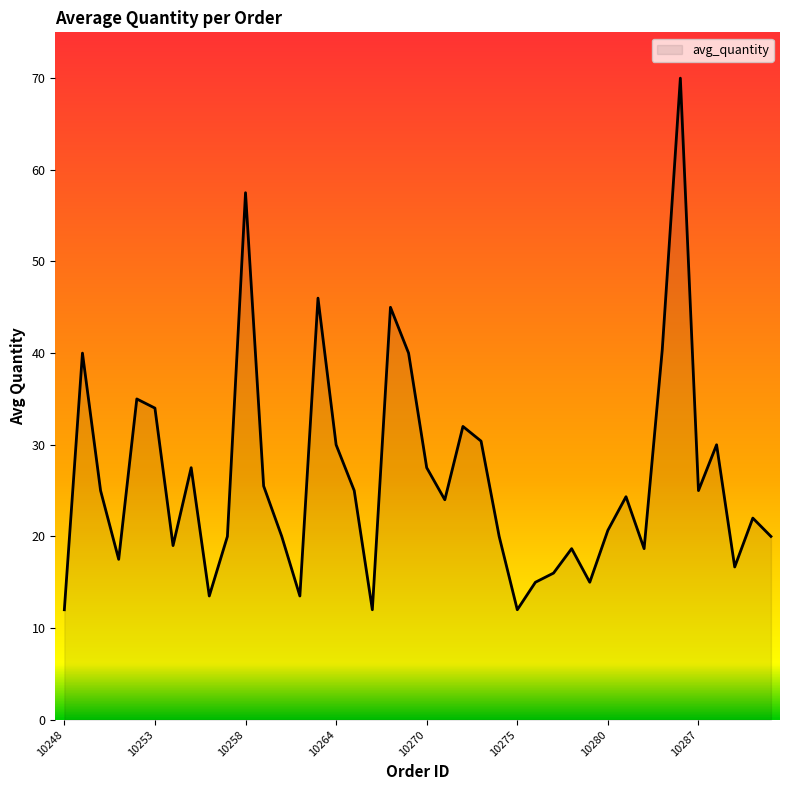

What is the smallest value displayed?

12.0